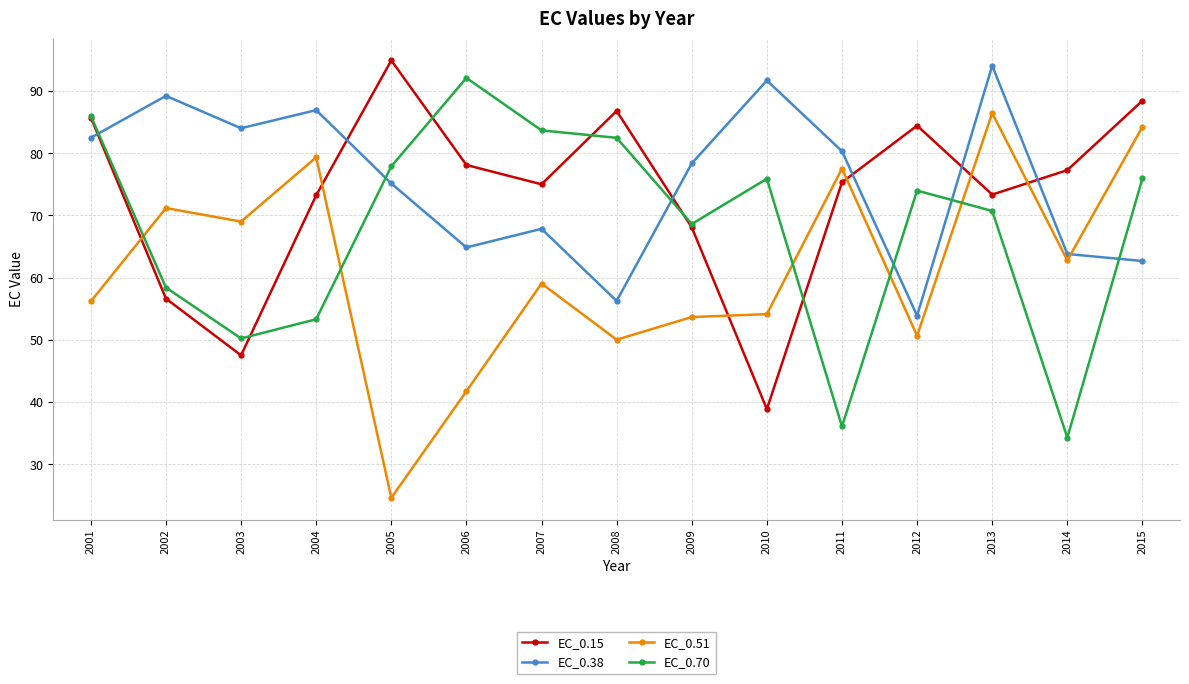

How many categories are shown in the chart?

15